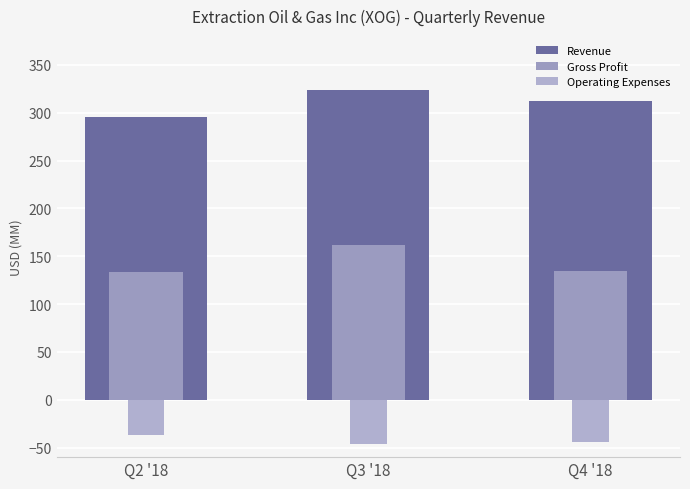

Read the Operating Expenses value at Q3 '18.

-46.4